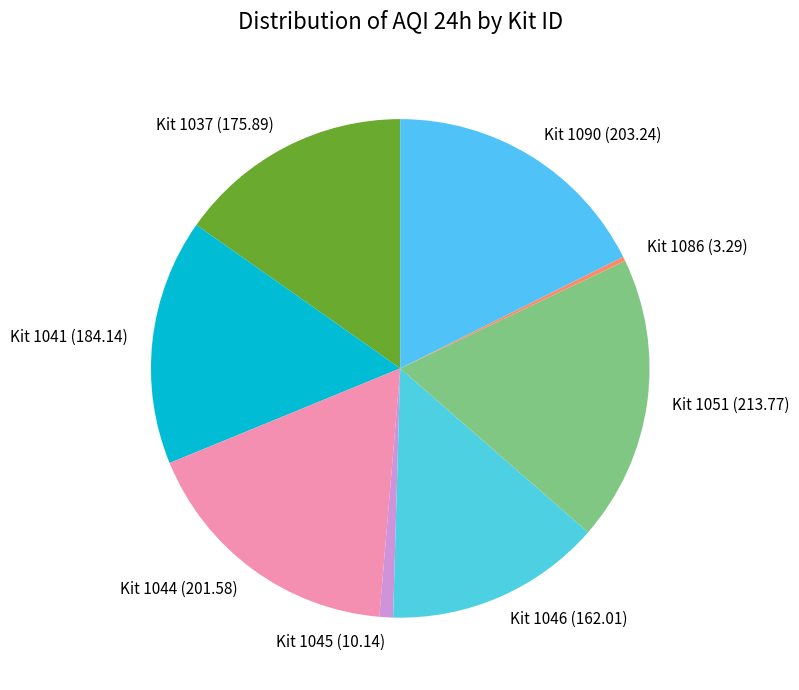

Which slice is the largest?

Kit 1051